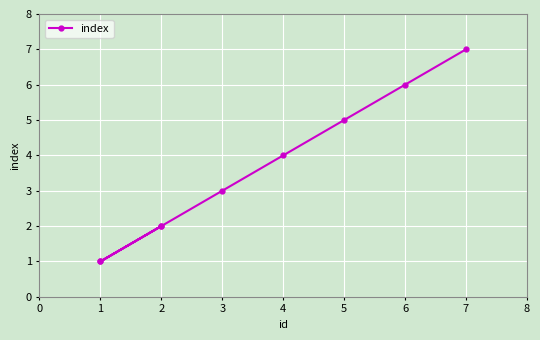

How many values are below 3?

4